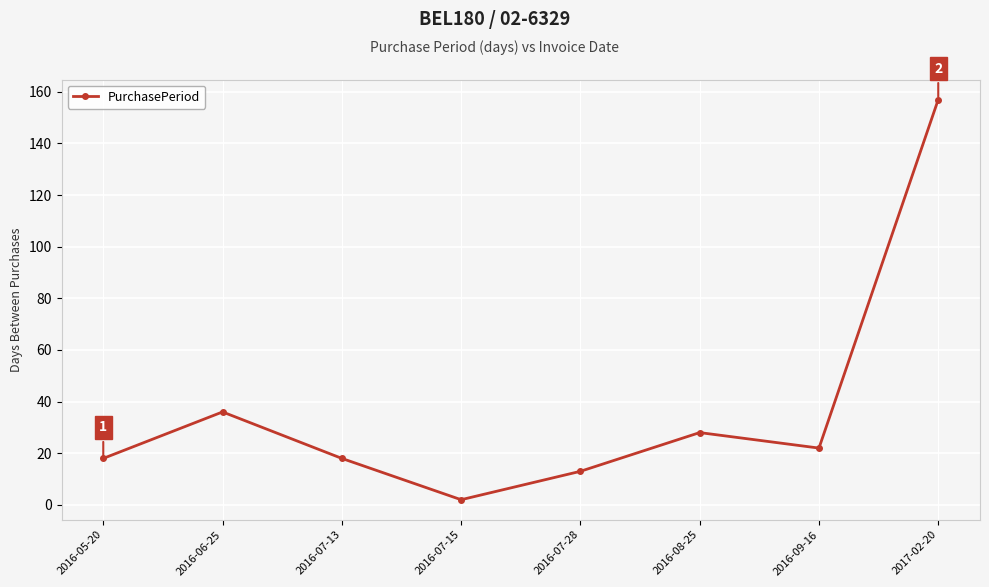

Count the number of data series in this chart.

1